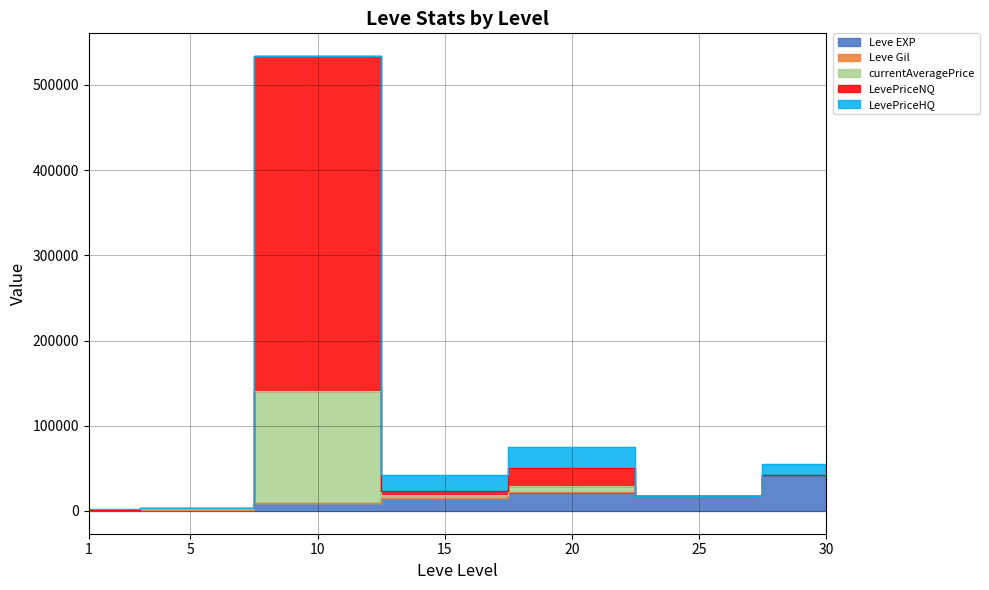

True or false: LevePriceNQ and currentAveragePrice cross at least once.

False